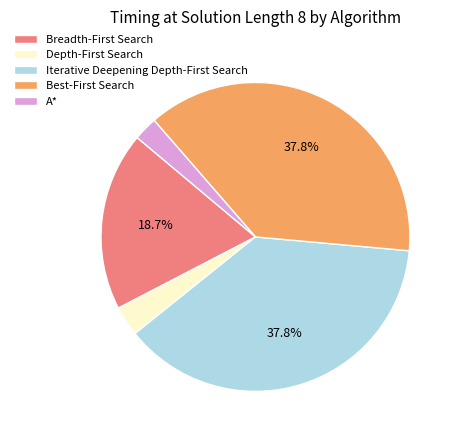

True or false: A* accounts for 3% of the total.

True